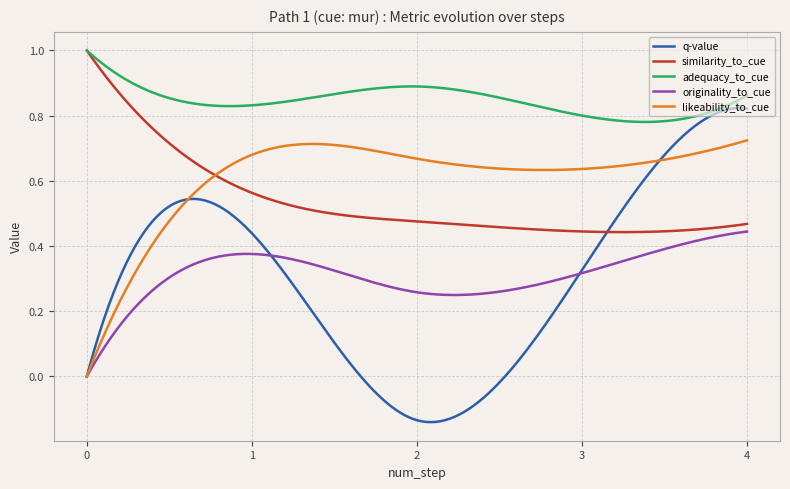

Which series has the largest total across all categories?

adequacy_to_cue